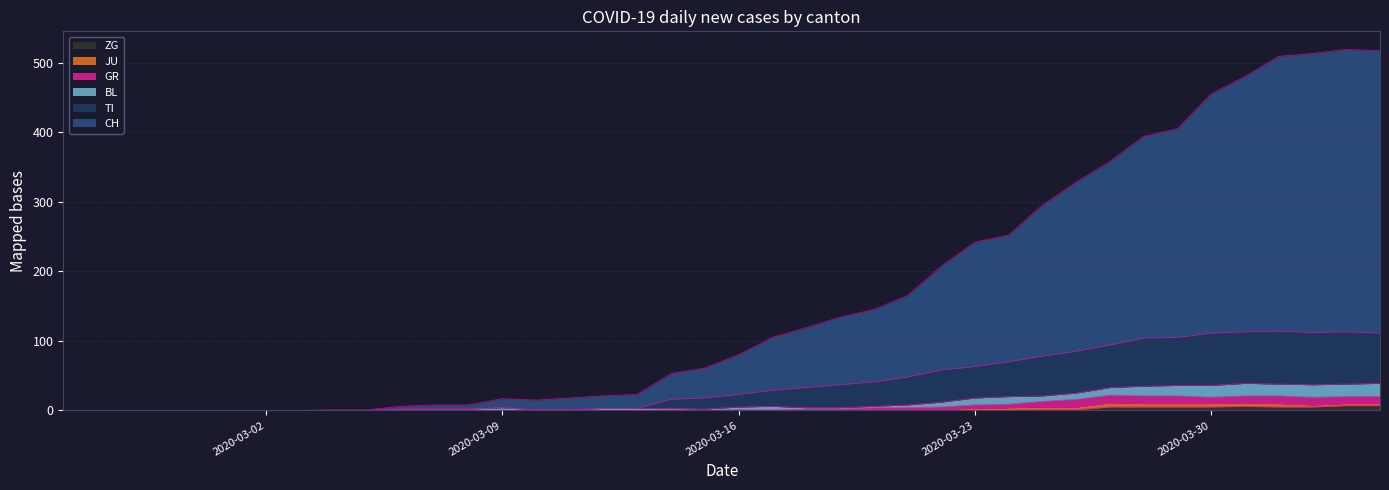

At which category is the sum across all series the highest?

2020-04-03